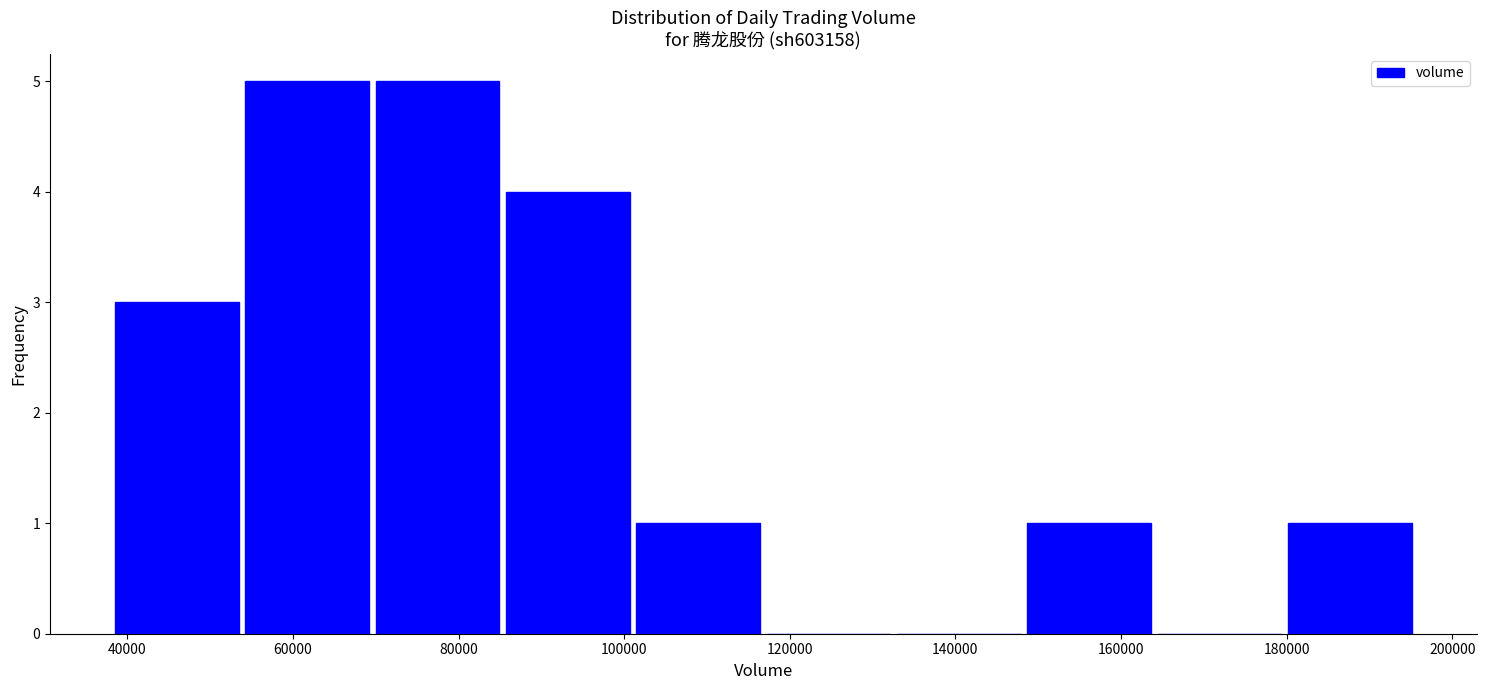

How tall is the bar that spans 86000 to 102000 on the x-axis? Neither the bar edges nor the heights are printed on the chart, so give them approximately, as read against the axes.

4